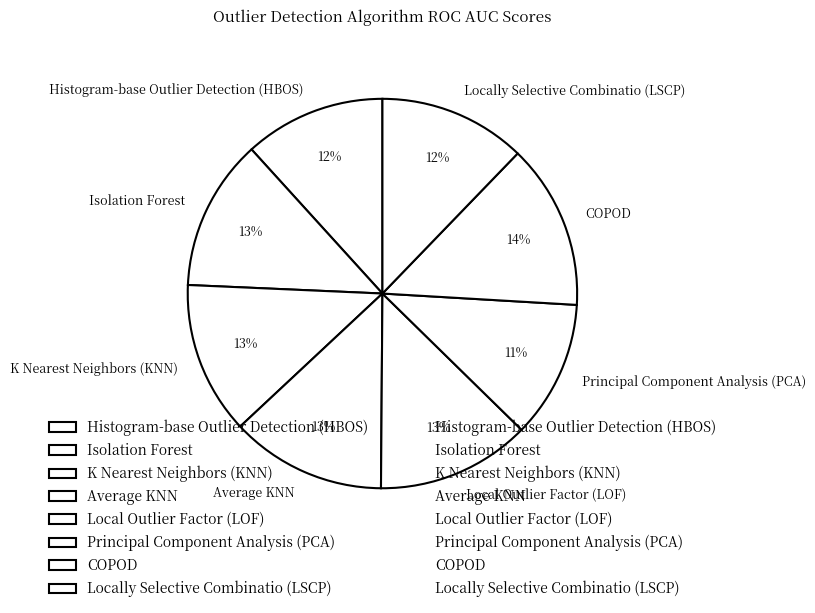

To the nearest percent, what is the average slice percentage?

12%